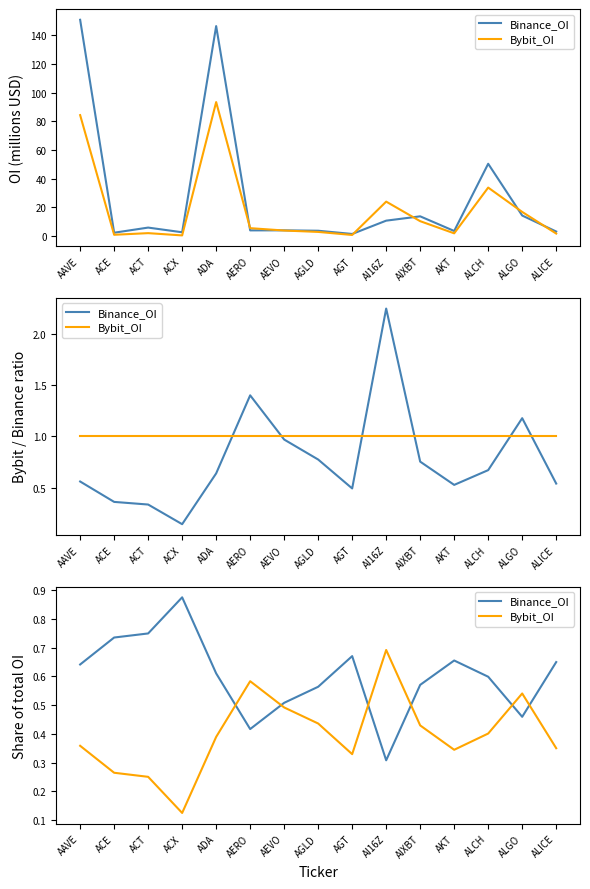

Reading left to right, extract all data points from this chart.

Binance_OI: 0.6	0.7	0.7	0.9	0.6	0.4	0.5	0.6	0.7	0.3	0.6	0.7	0.6	0.5	0.6
Bybit_OI: 0.4	0.3	0.3	0.1	0.4	0.6	0.5	0.4	0.3	0.7	0.4	0.3	0.4	0.5	0.4